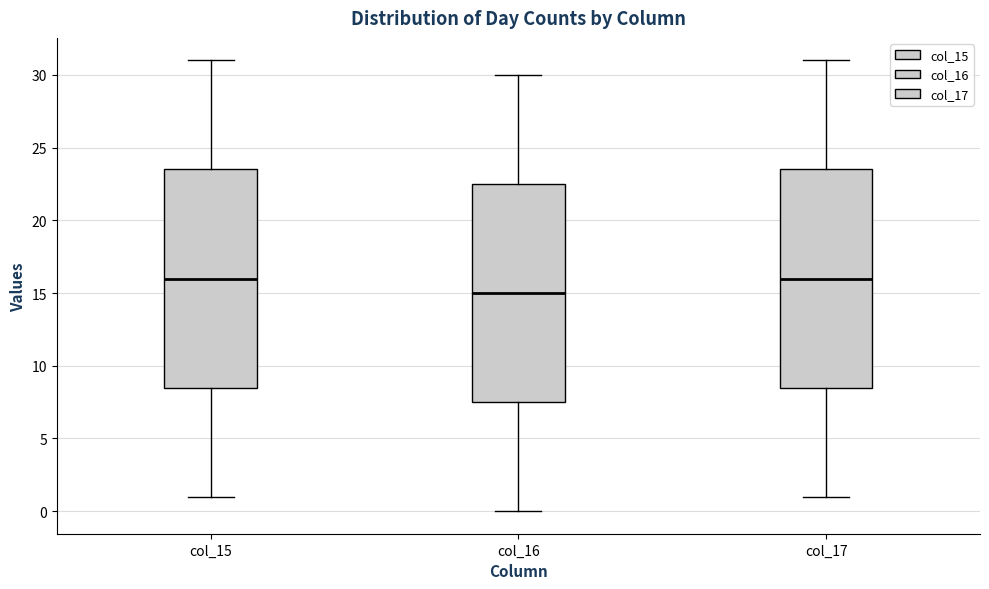

Where is the upper edge of the box for col_17 on the y-axis? The values are not printed on the chart, so give them approximately, as read against the axis.

23.5